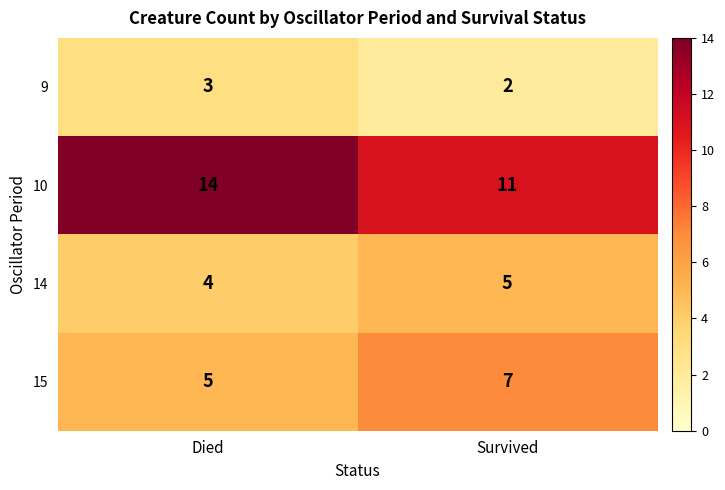

How many data points does each series have?

2